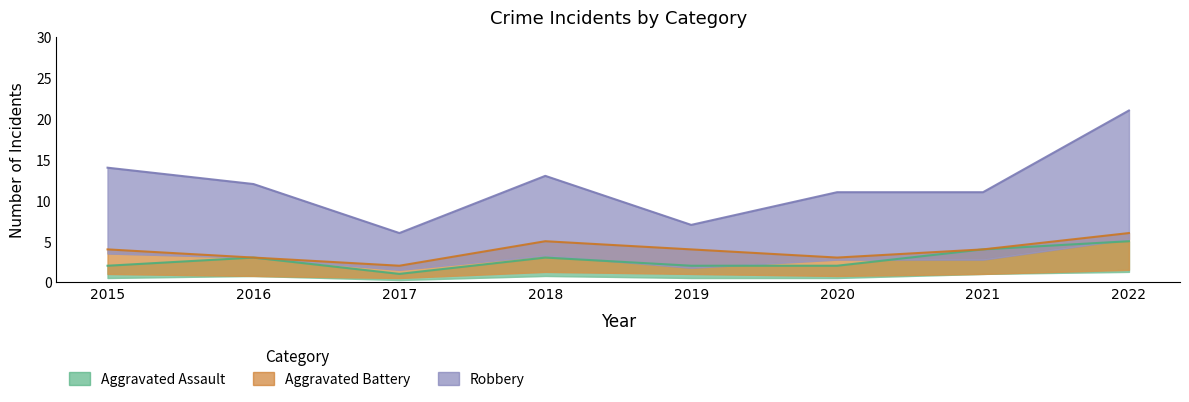

In Robbery, how many points are lower than both neighbors (excluding endpoints)?

2